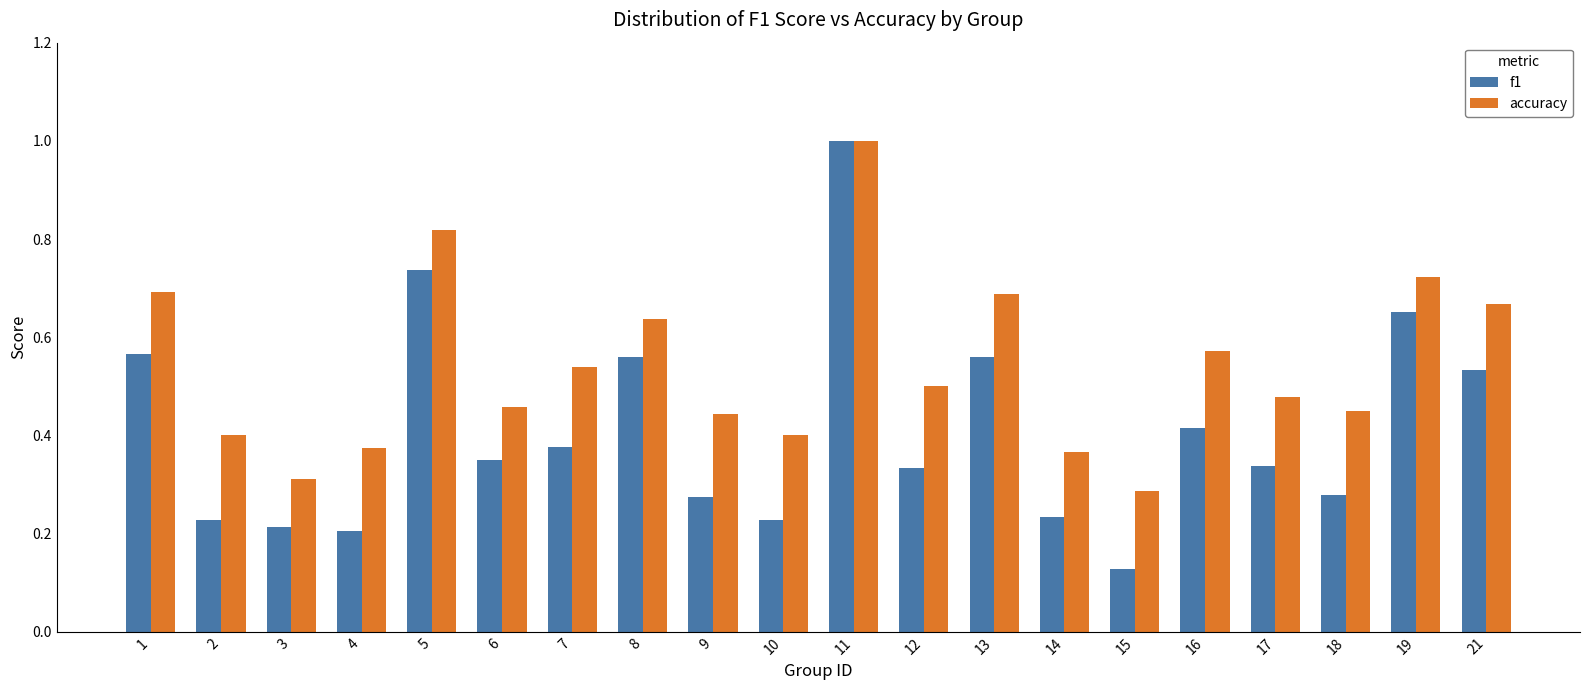

Is the value of f1 at 1 greater than the value of accuracy at 10?

Yes